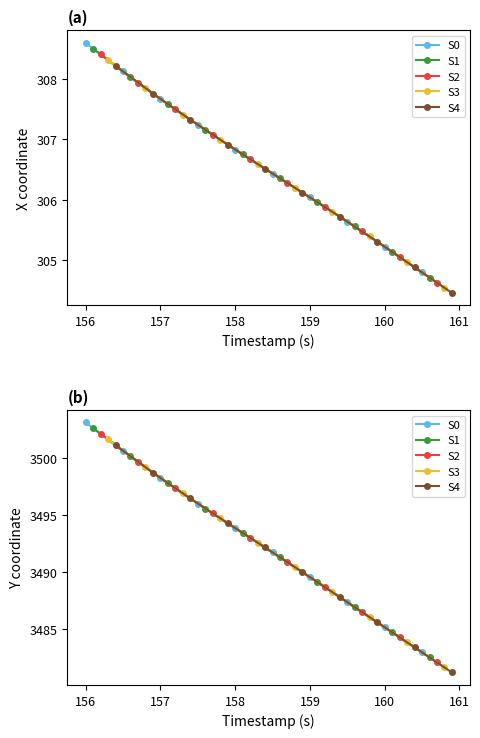

What is the difference between the maximum and minimum values in the S1 series?

20.1